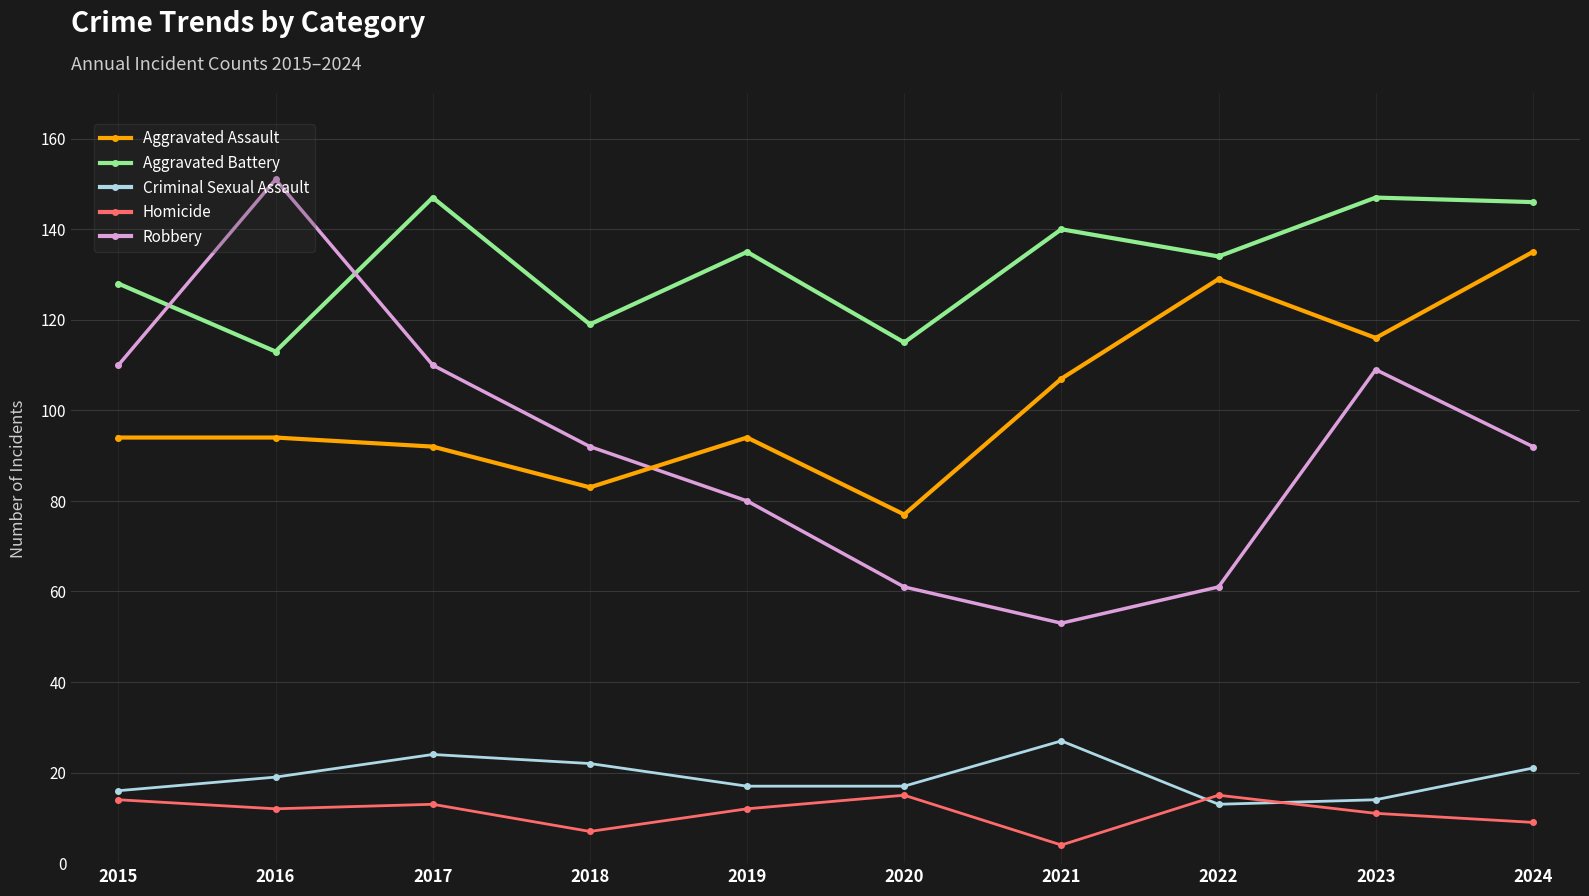

Between 2016 and 2020, which series saw the biggest shift?

Robbery